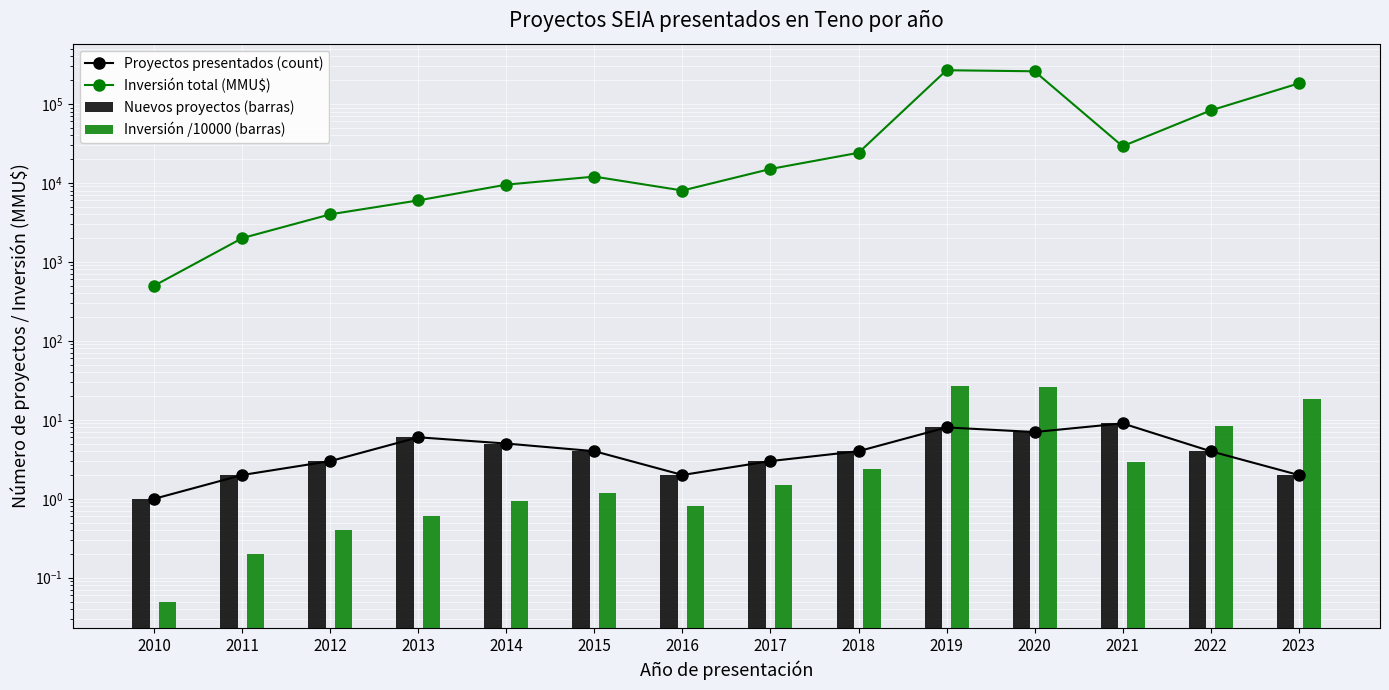

What is the difference between the maximum and minimum values in the Proyectos presentados (count) series?

8.0